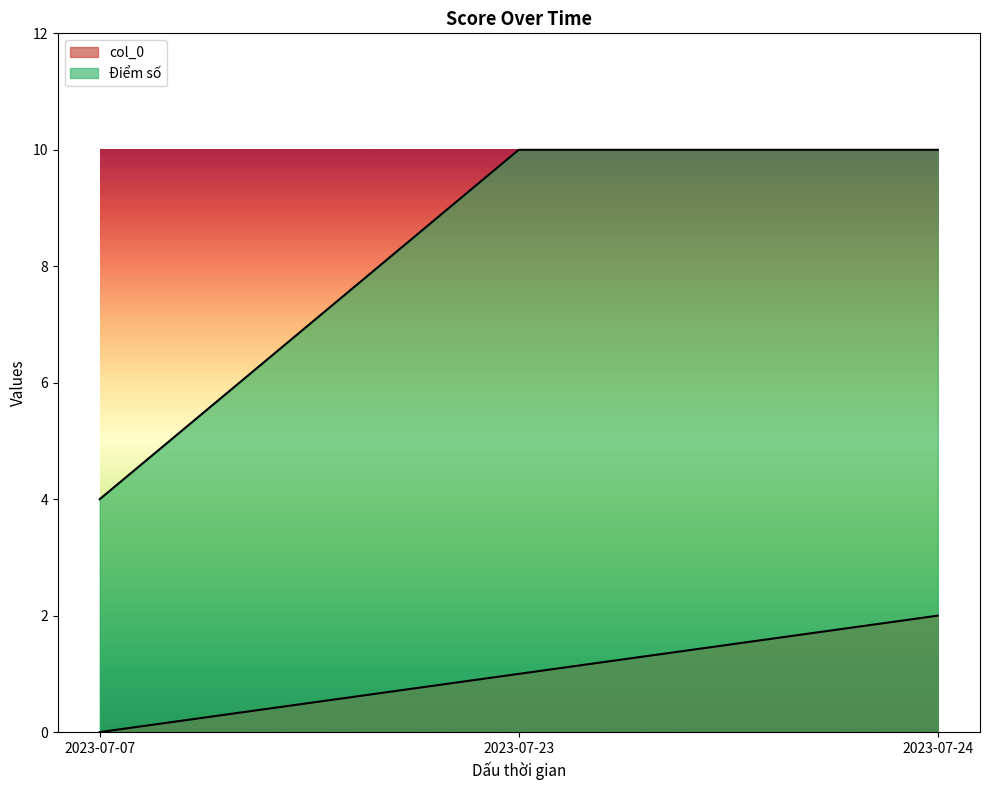

Count the number of data series in this chart.

2